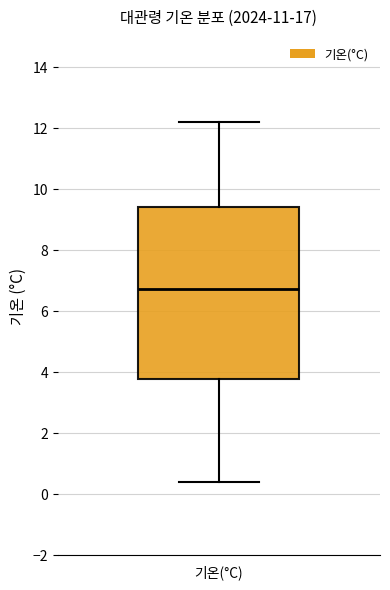

Transcribe this box plot: give where the median line is, the range the box spans, and where the two whiskers end, as read against the y-axis. The values are not printed on the chart, so give them approximately, as read against the axis.

median 6.8, box 3.8 to 9.4, whiskers 0.4 to 12.2